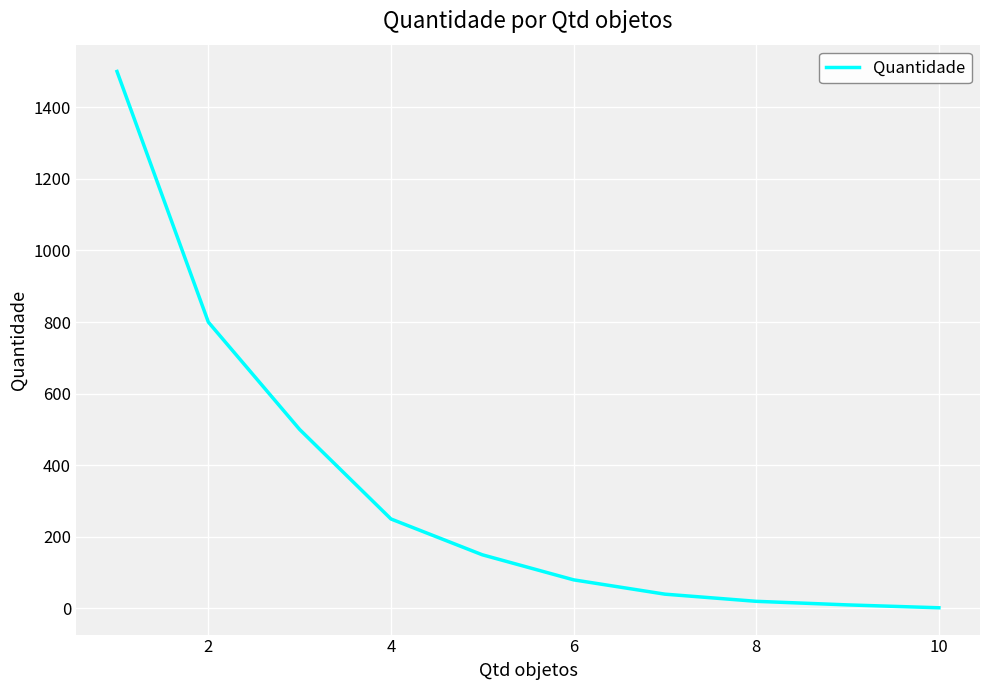

What is the difference between the second highest and second lowest values?

790